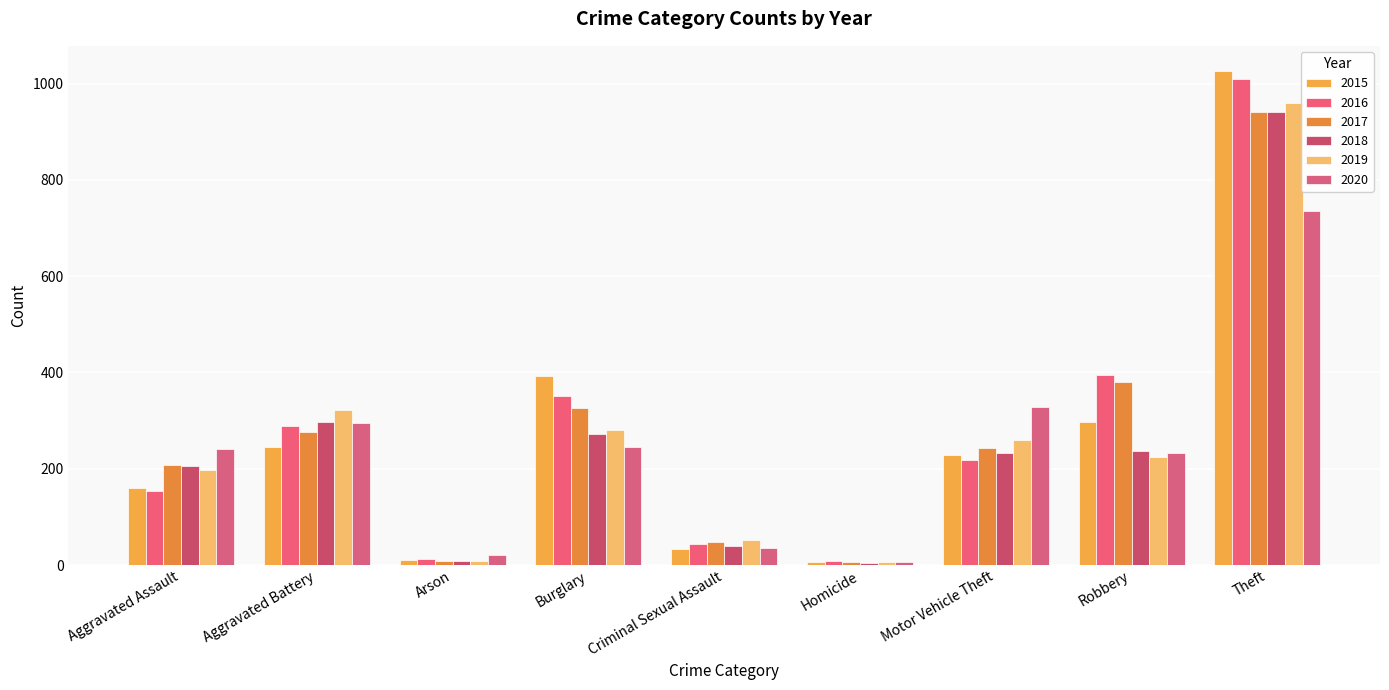

Where is 2019 nearest to the value 483?

Aggravated Battery